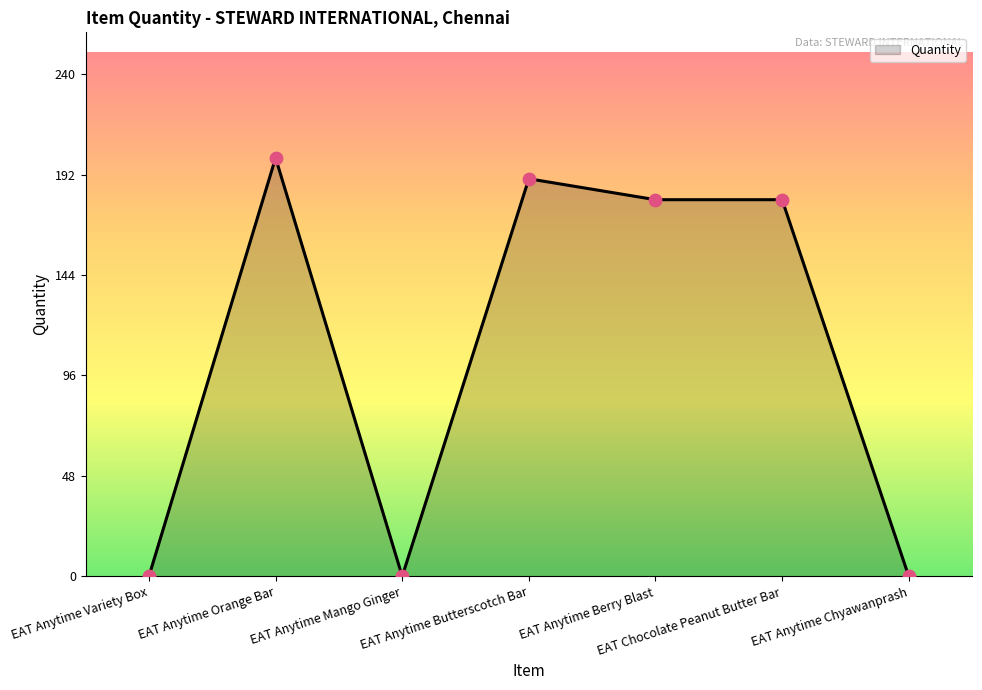

What is the change in value from EAT Anytime Orange Bar to EAT Anytime Butterscotch Bar?

-10